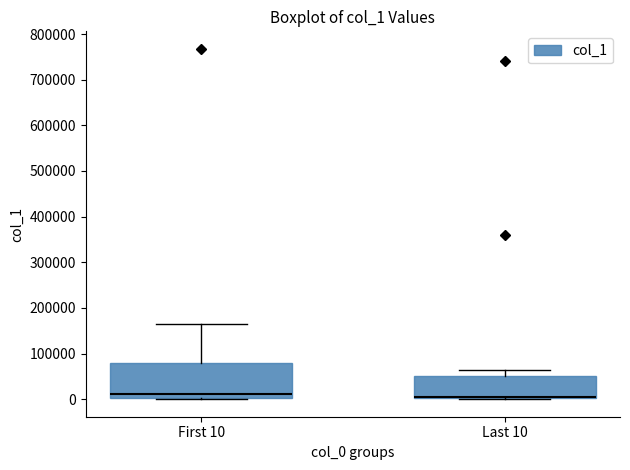

Reading left to right, read every box against the y-axis: the position of its median line, the range the box covers, and the ends of its whiskers. The values are not printed on the chart, so give them approximately, as read against the axis.

First 10: median 10000, box 0 to 80000, whiskers 0 to 170000
Last 10: median 10000, box 0 to 50000, whiskers 0 to 60000